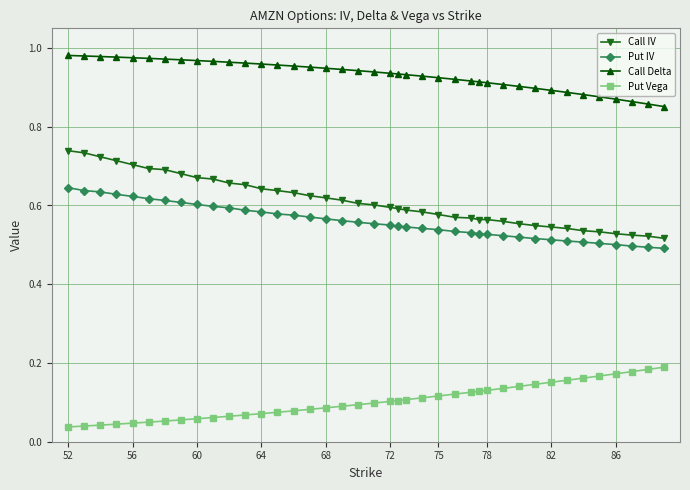

Which series has the largest total across all categories?

Call Delta